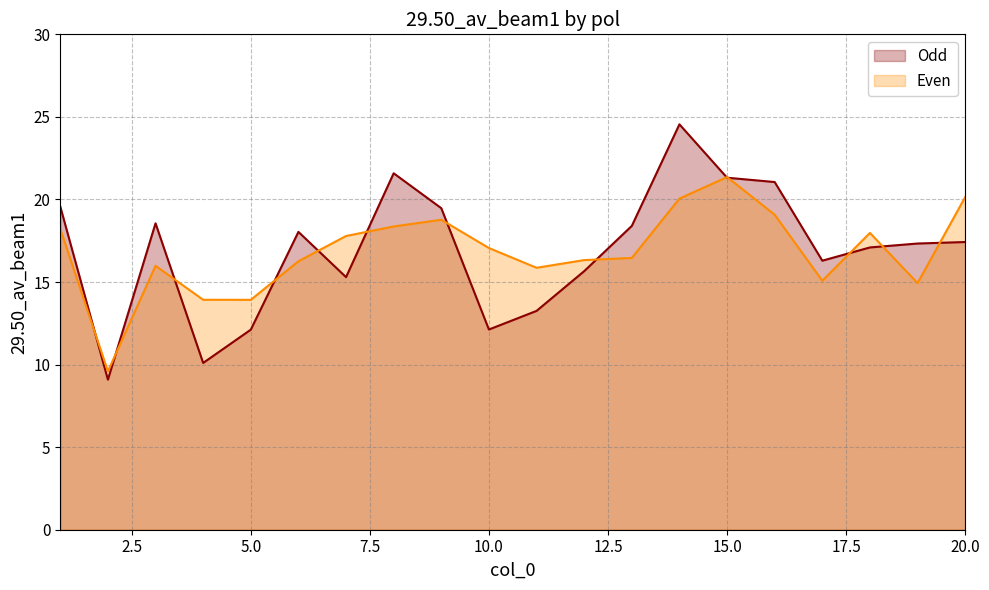

The value of Even at 4 is 13.9. True or false?

True